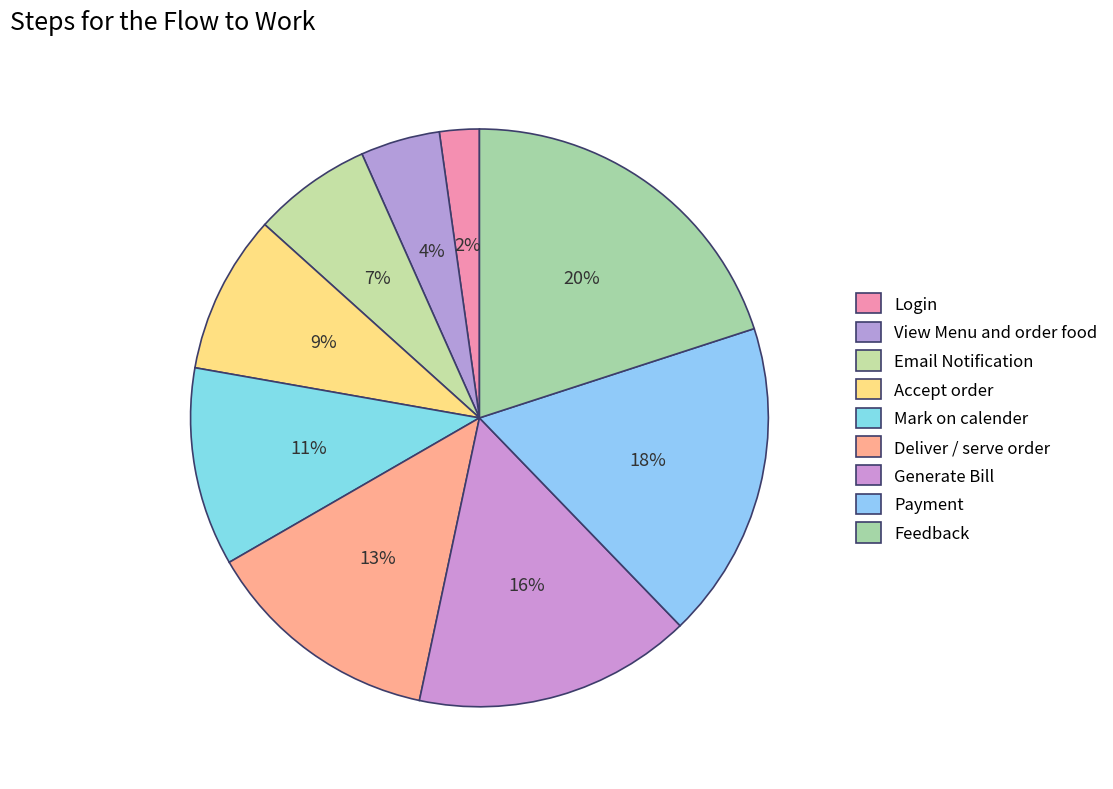

Which has a higher value, Payment or Deliver / serve order?

Payment